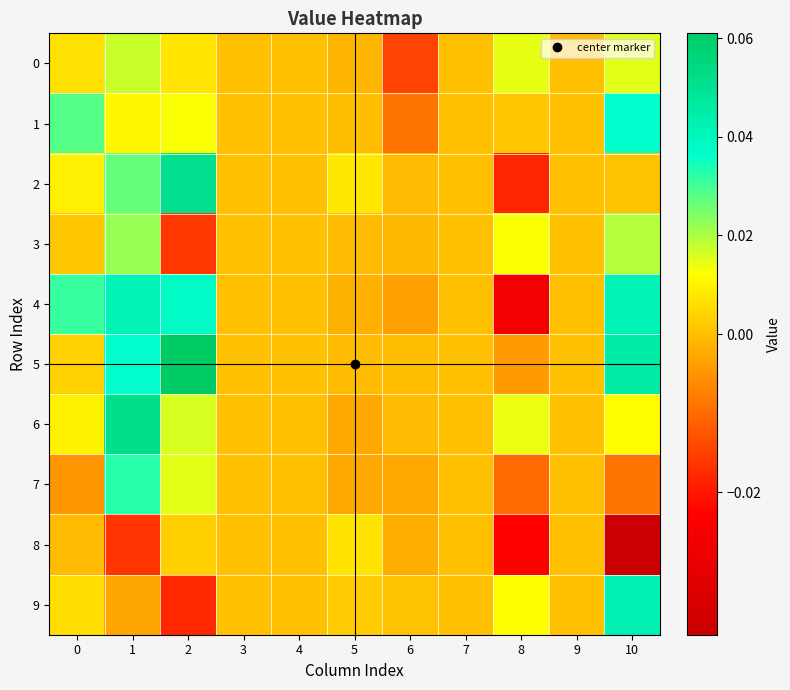

Reading left to right, what are all the values shown in this chart?

0: 0=0.0	1=0.0	2=0.0	3=0.0	4=0.0	5=-0.0	6=-0.0	7=0.0	8=0.0	9=0.0	10=0.0
1: 0=0.0	1=0.0	2=0.0	3=0.0	4=0.0	5=-0.0	6=-0.0	7=0.0	8=0.0	9=0.0	10=0.0
2: 0=0.0	1=0.0	2=0.1	3=0.0	4=0.0	5=0.0	6=-0.0	7=0.0	8=-0.0	9=0.0	10=0.0
3: 0=0.0	1=0.0	2=-0.0	3=0.0	4=0.0	5=-0.0	6=-0.0	7=0.0	8=0.0	9=0.0	10=0.0
4: 0=0.0	1=0.0	2=0.0	3=0.0	4=0.0	5=-0.0	6=-0.0	7=0.0	8=-0.0	9=0.0	10=0.0
5: 0=0.0	1=0.0	2=0.1	3=0.0	4=0.0	5=-0.0	6=-0.0	7=0.0	8=-0.0	9=0.0	10=0.0
6: 0=0.0	1=0.1	2=0.0	3=0.0	4=0.0	5=-0.0	6=-0.0	7=0.0	8=0.0	9=0.0	10=0.0
7: 0=-0.0	1=0.0	2=0.0	3=0.0	4=0.0	5=-0.0	6=-0.0	7=0.0	8=-0.0	9=0.0	10=-0.0
8: 0=-0.0	1=-0.0	2=0.0	3=0.0	4=0.0	5=0.0	6=-0.0	7=0.0	8=-0.0	9=0.0	10=-0.0
9: 0=0.0	1=-0.0	2=-0.0	3=0.0	4=0.0	5=0.0	6=0.0	7=0.0	8=0.0	9=0.0	10=0.0